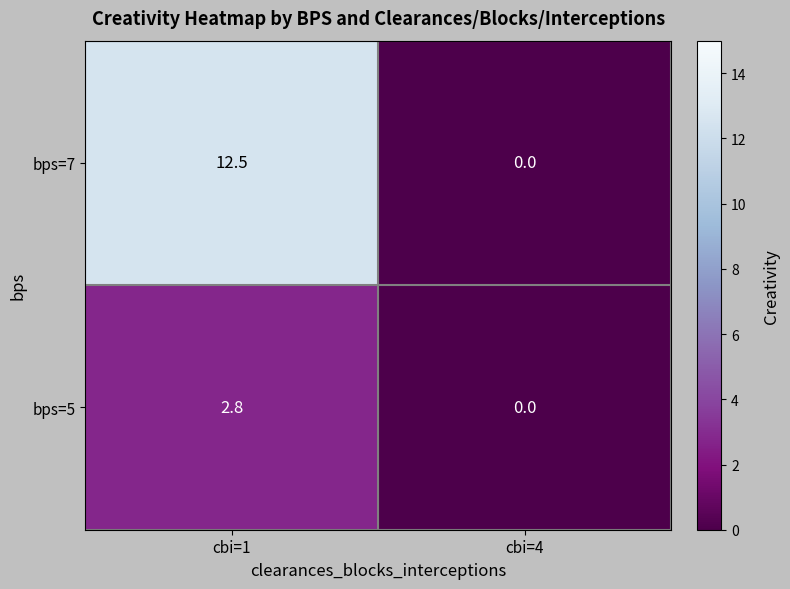

At which label does bps=5 first exceed 2?

cbi=1